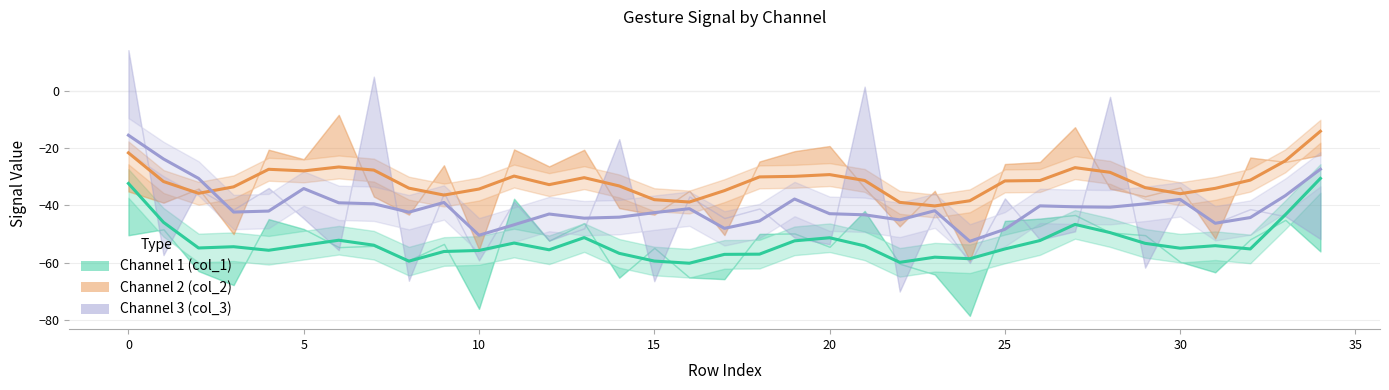

What are all the series names shown in the legend?

Channel 1 (col_1), Channel 2 (col_2), Channel 3 (col_3)